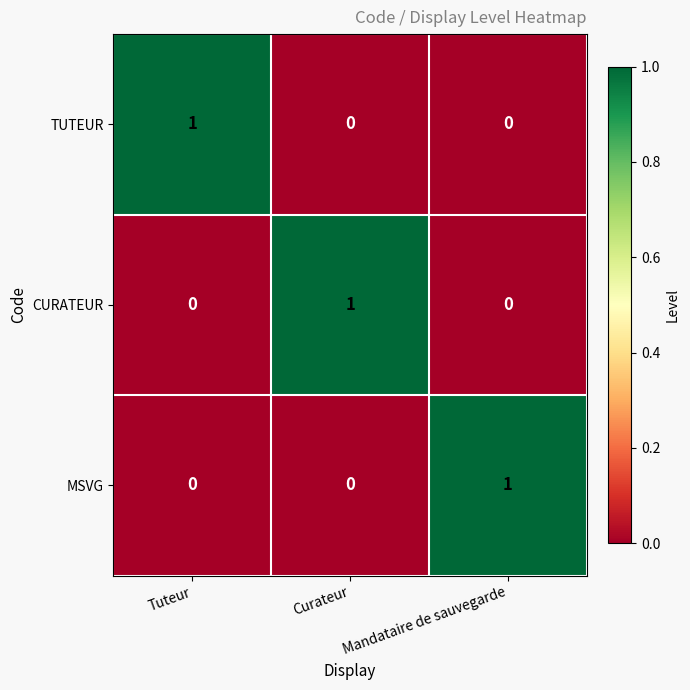

Count the number of categories in the chart.

3